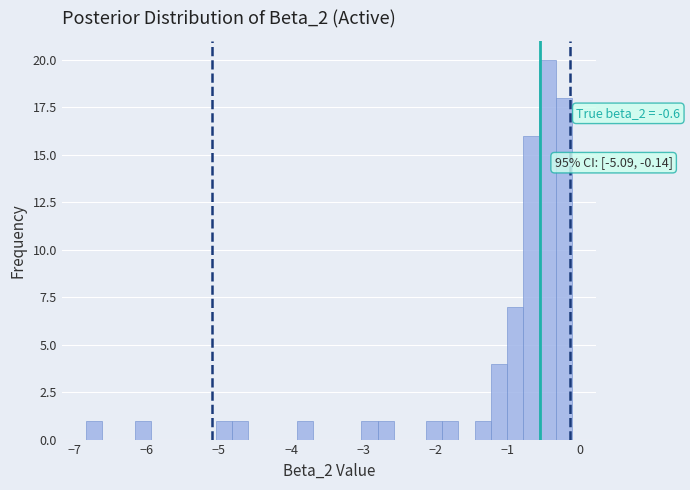

Around what value on the x-axis is the tallest bar? Give the approximate position of its centre, as read against the axis.

-0.4